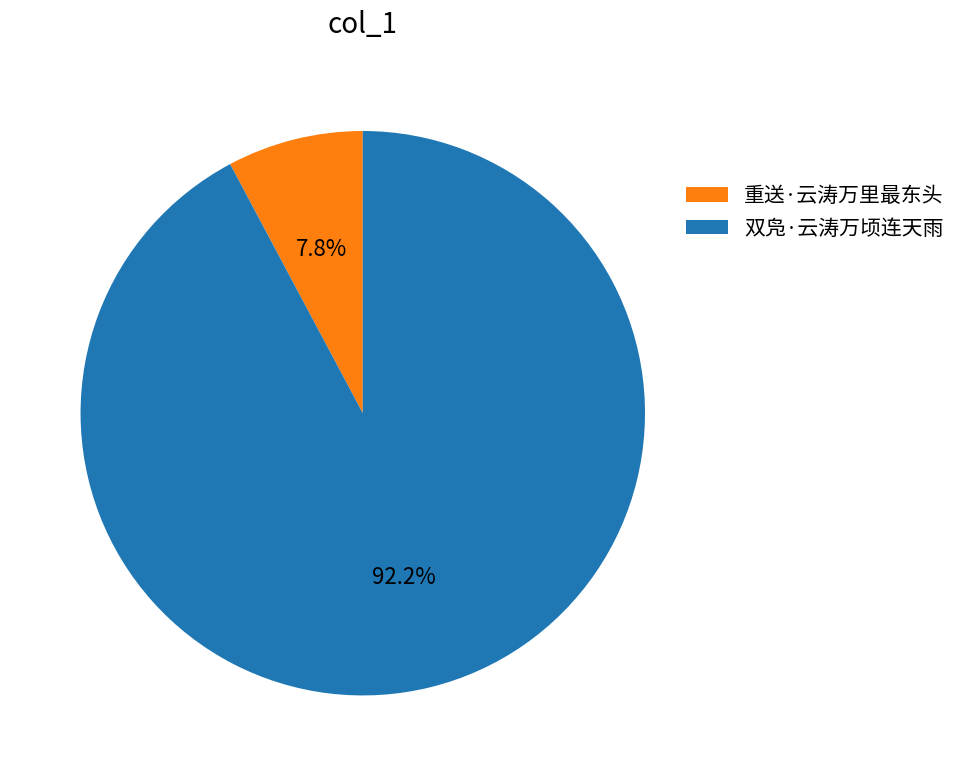

Is the sum of 重送·云涛万里最东头 and 双凫·云涛万顷连天雨 greater than half?

Yes